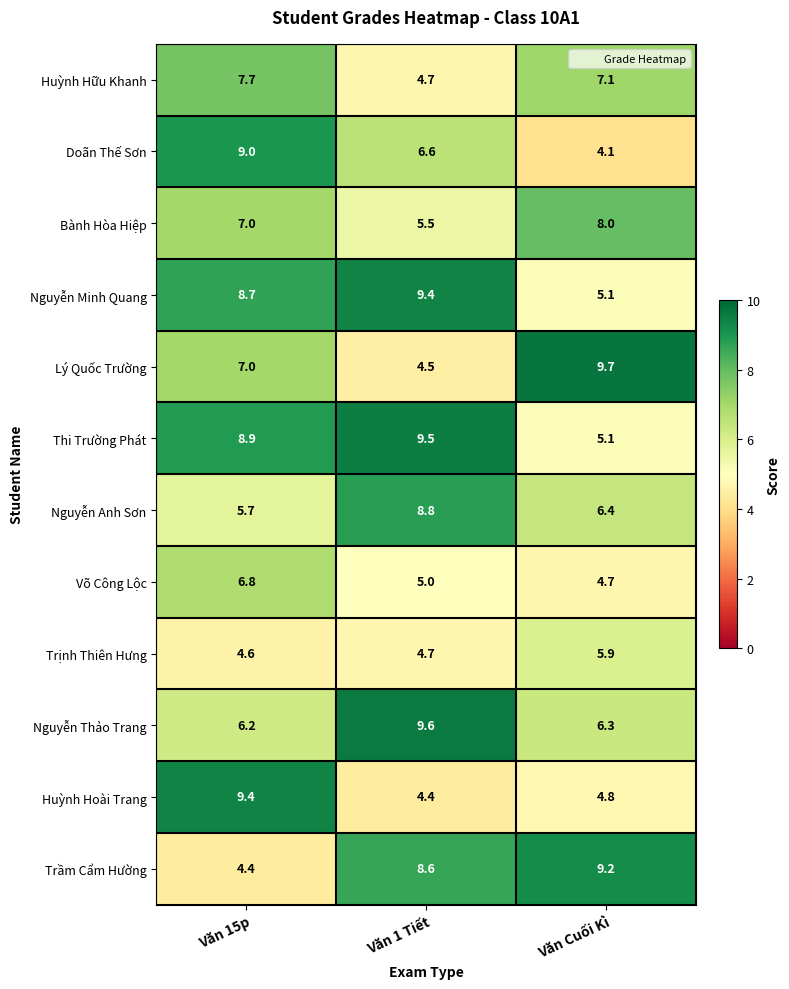

How many Bành Hòa Hiệp values are between 5 and 8?

3